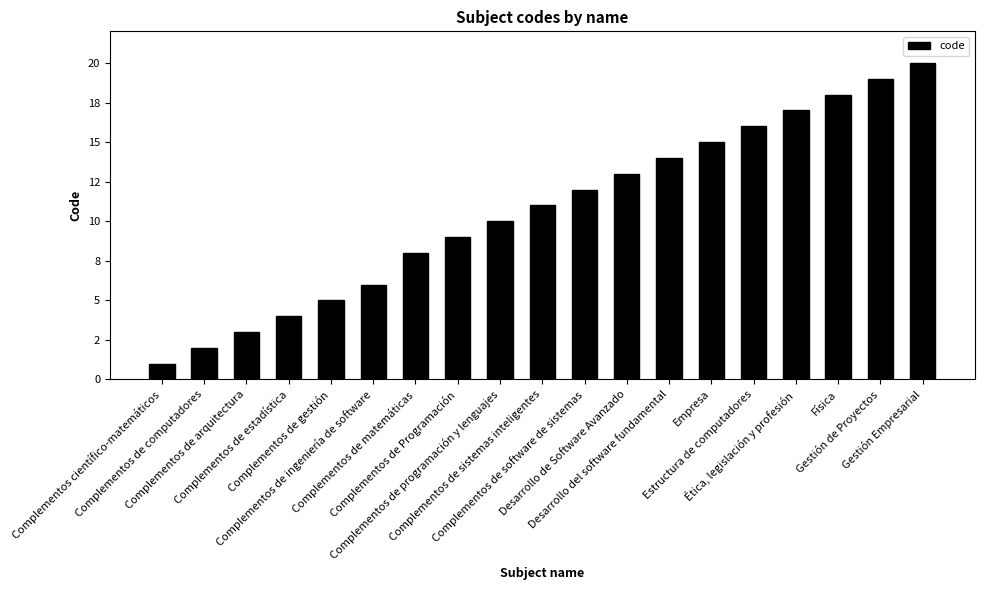

Are the bars horizontal?

No